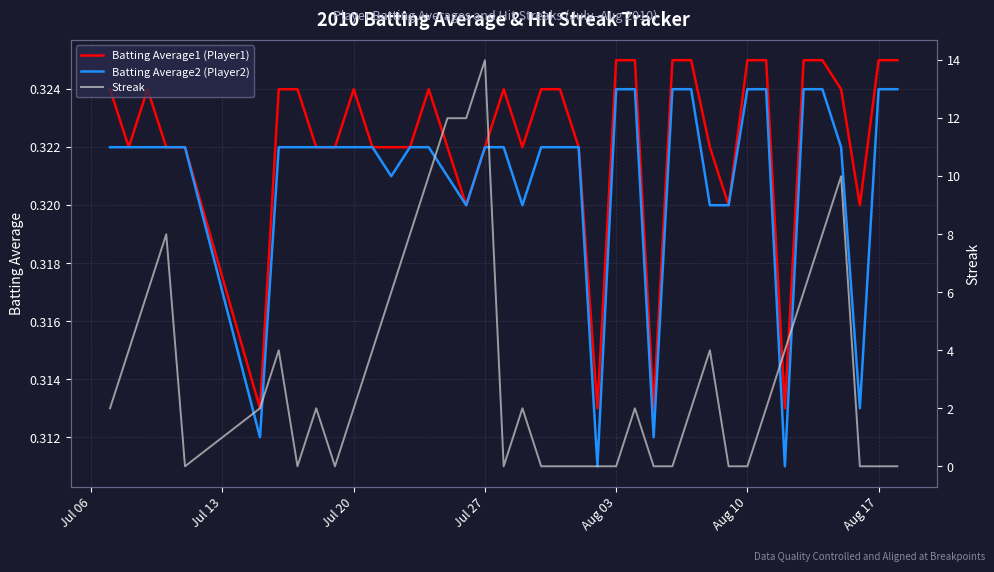

At which label does Streak reach its minimum?

Aug 03